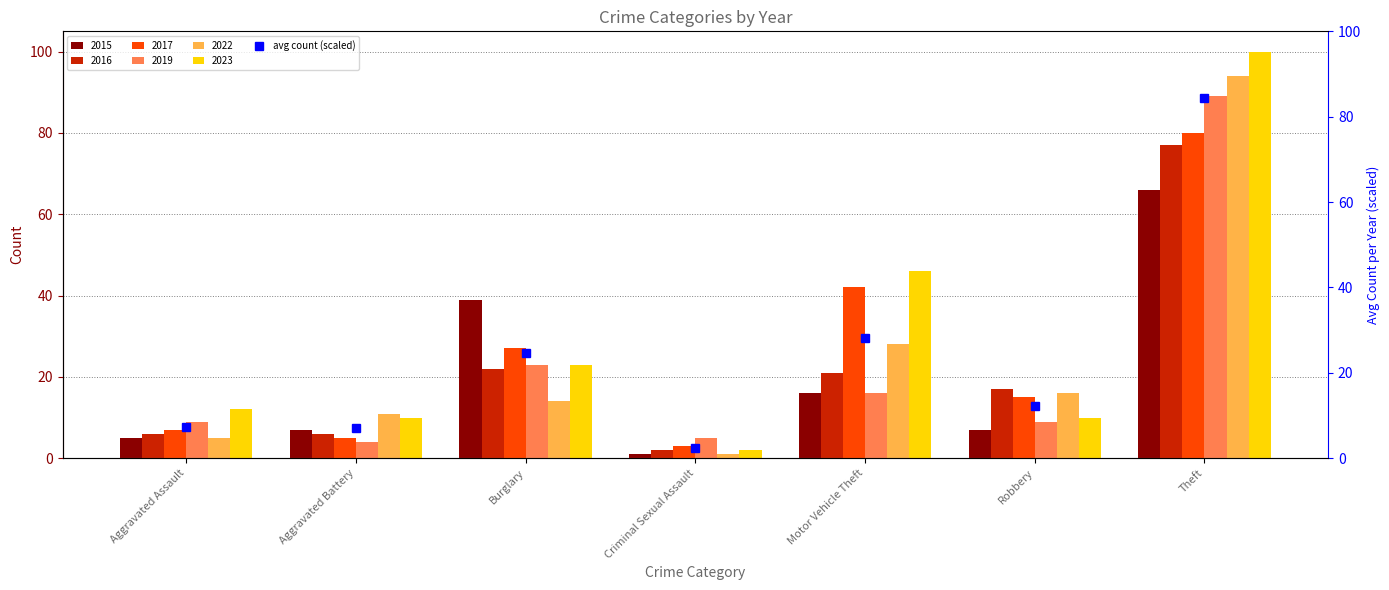

What is the value of the 2nd bar from the left?

7.2